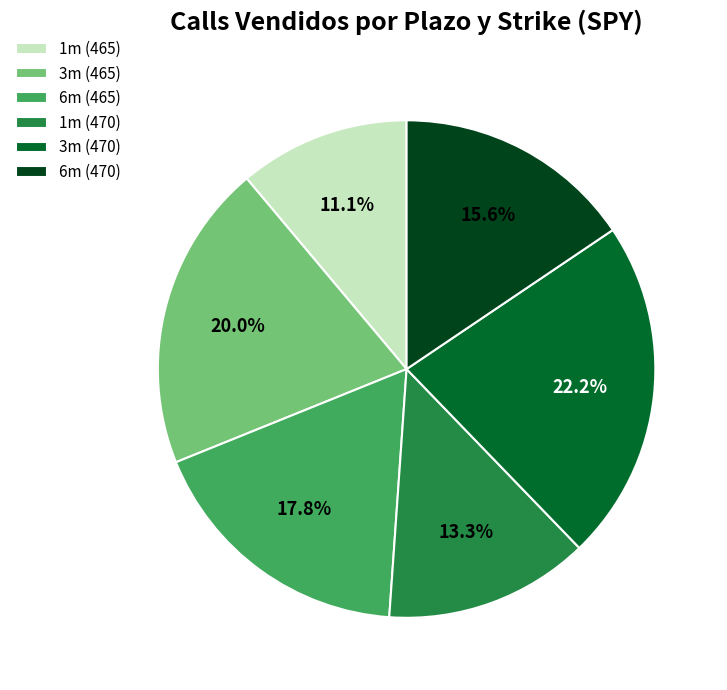

The 1m (470) slice represents 13% of the pie. True or false?

True